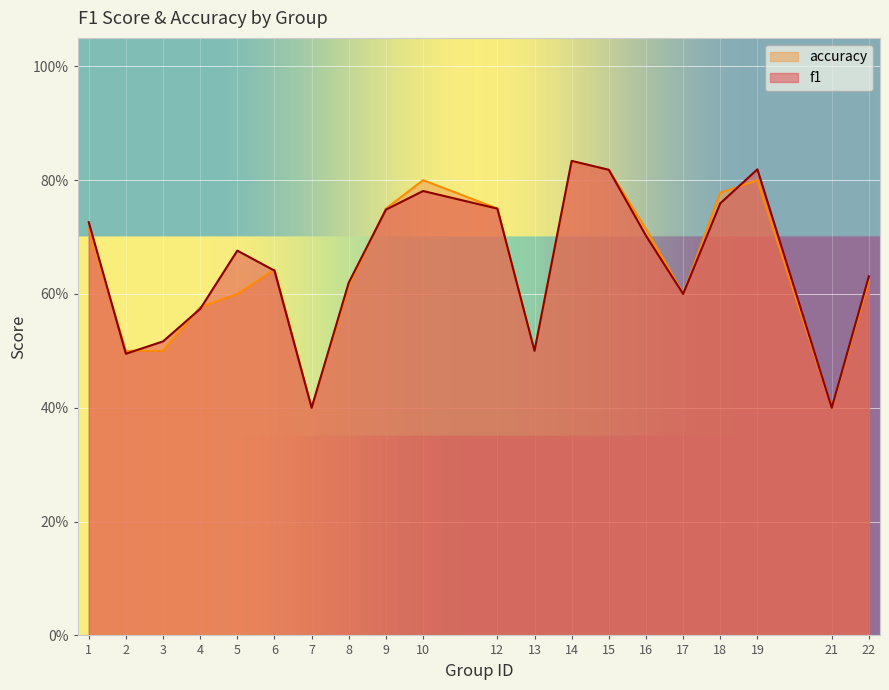

What is the total value across all series at 22?

1.3